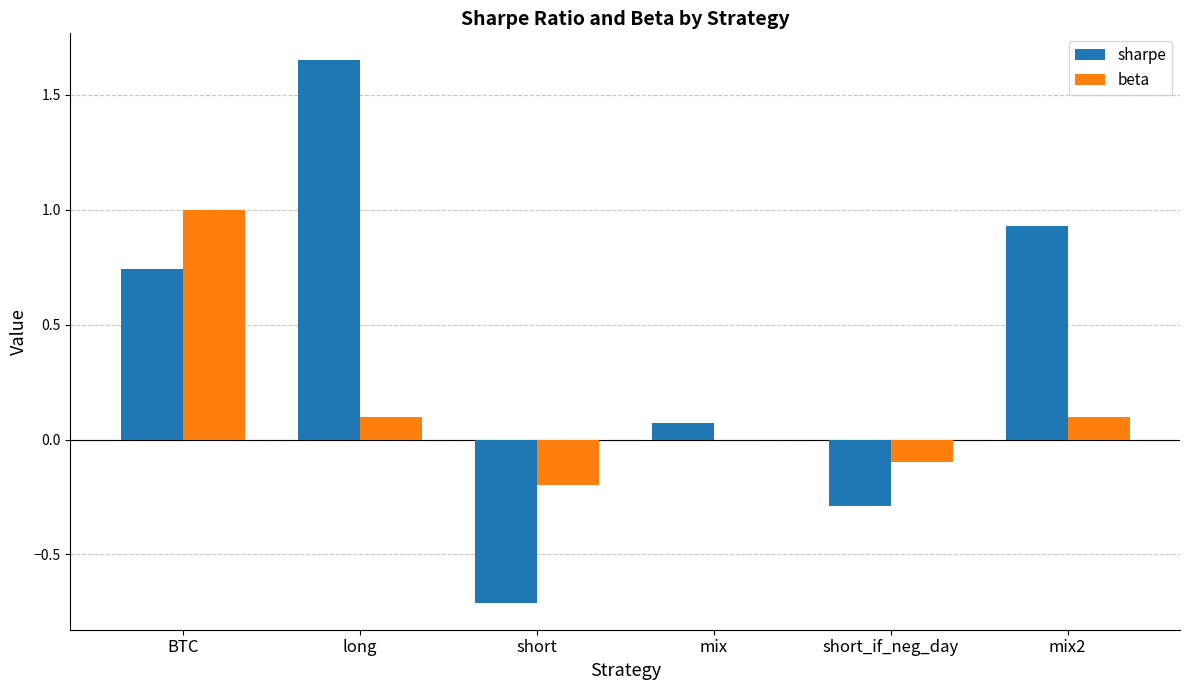

Between mix and mix2, which series saw the biggest shift?

sharpe